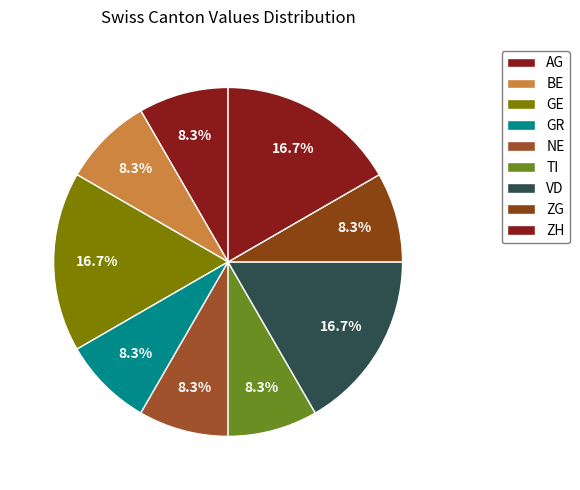

Does AG account for over 50% of the chart?

No